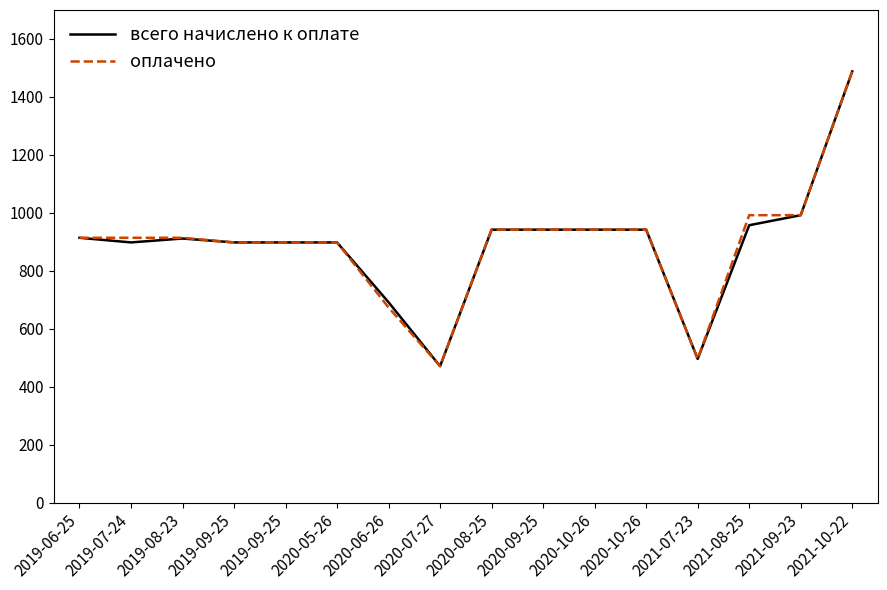

Reading right to left, list all the values displayed in this chart.

всего начислено к оплате: 2021-10-22=1488.0	2021-09-23=992.0	2021-08-25=957.3	2021-07-23=496.0	2020-10-26=942.0	2020-10-26=942.0	2020-09-25=942.0	2020-08-25=942.0	2020-07-27=471.0	2020-06-26=691.5	2020-05-26=898.0	2019-09-25=898.0	2019-09-25=898.0	2019-08-23=911.5	2019-07-24=898.0	2019-06-25=914.0
оплачено: 2021-10-22=1488.0	2021-09-23=992.0	2021-08-25=992.0	2021-07-23=496.0	2020-10-26=942.0	2020-10-26=942.0	2020-09-25=942.0	2020-08-25=942.0	2020-07-27=471.0	2020-06-26=673.5	2020-05-26=898.0	2019-09-25=898.0	2019-09-25=898.0	2019-08-23=914.0	2019-07-24=914.0	2019-06-25=914.0